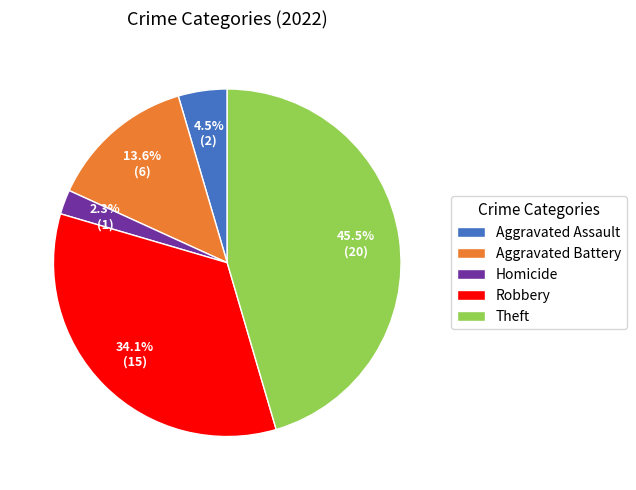

How many slices are in this pie chart?

5